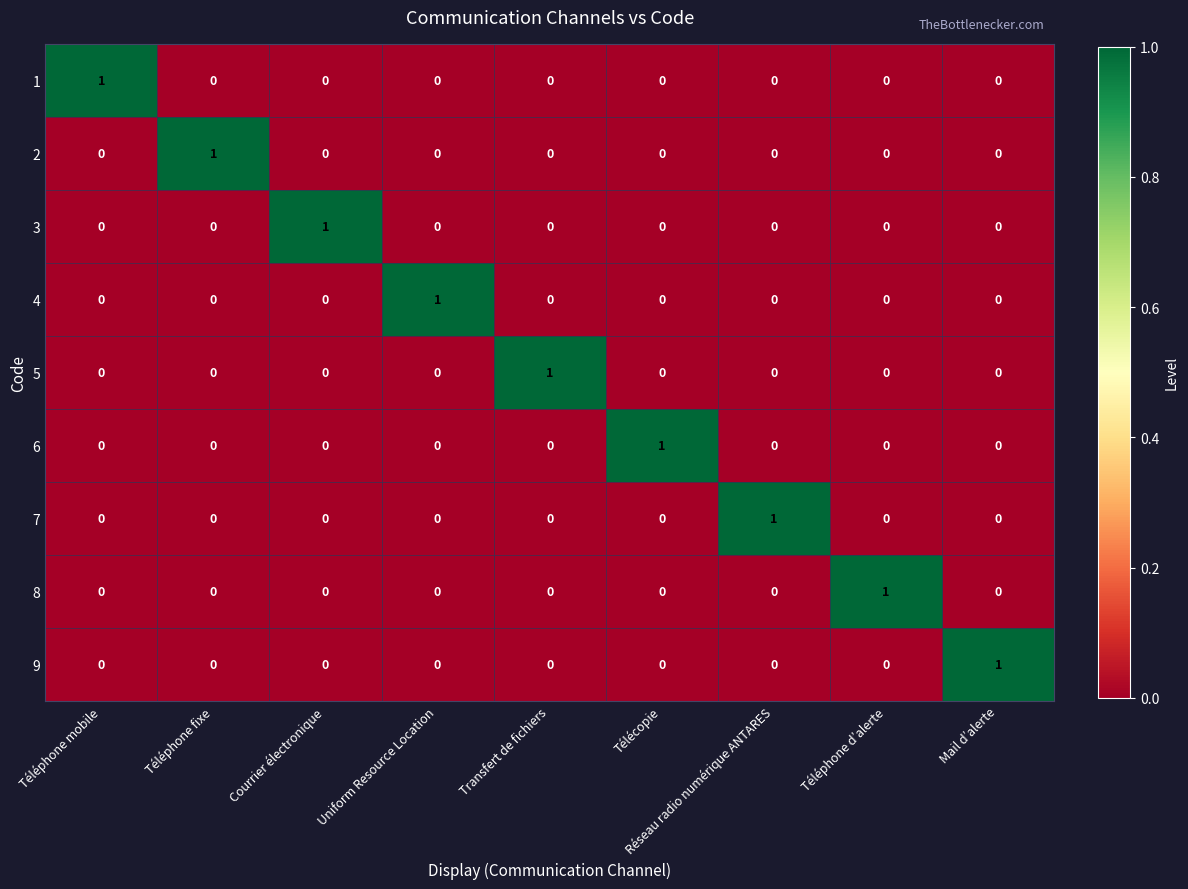

The 6 series shows 0 at Uniform Resource Location. True or false?

True